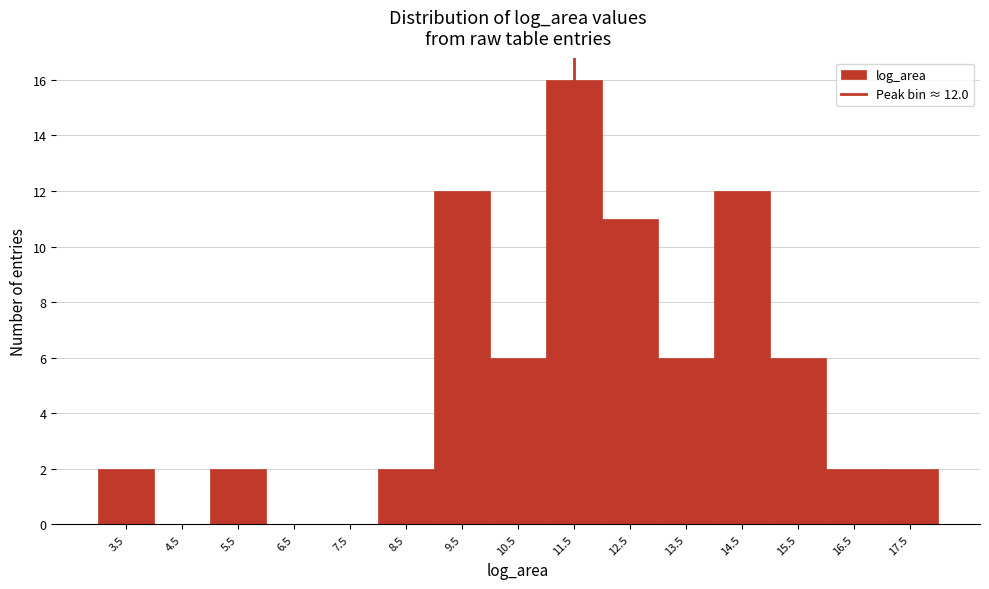

Reading right to left, transcribe all the data shown in this chart.

17.5=2	16.5=2	15.5=6	14.5=12	13.5=6	12.5=11	11.5=16	10.5=6	9.5=12	8.5=2	7.5=0	6.5=0	5.5=2	4.5=0	3.5=2